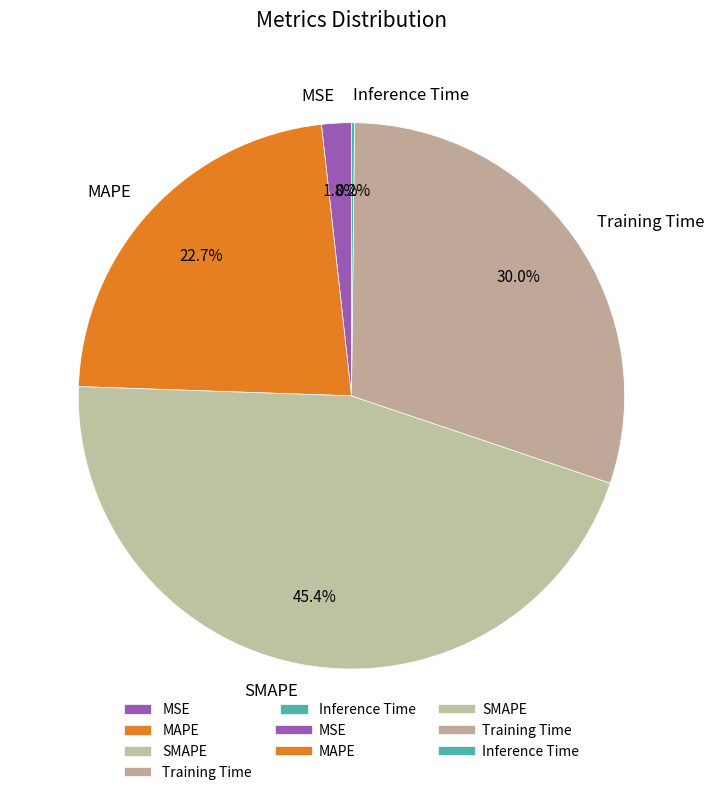

Between SMAPE and MSE, which is larger?

SMAPE